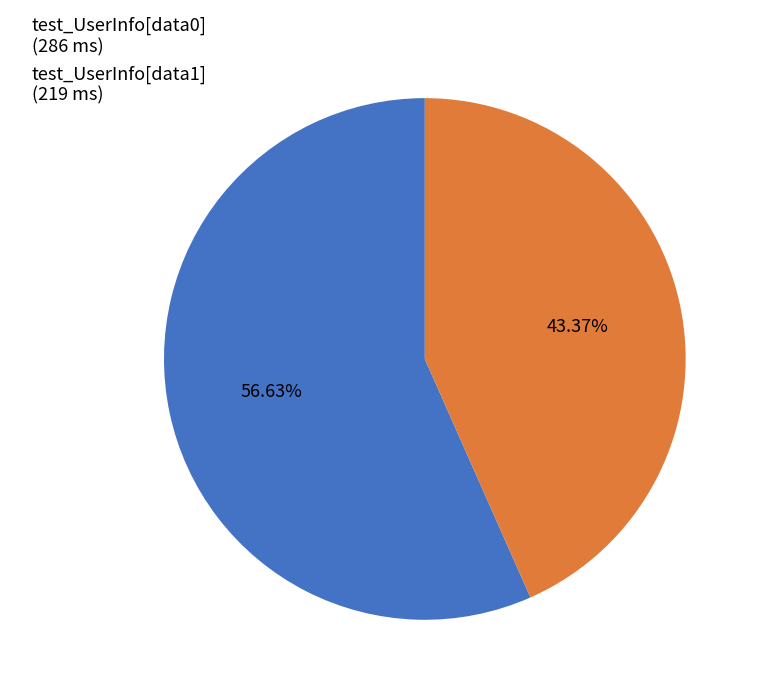

How many slices are in this pie chart?

2